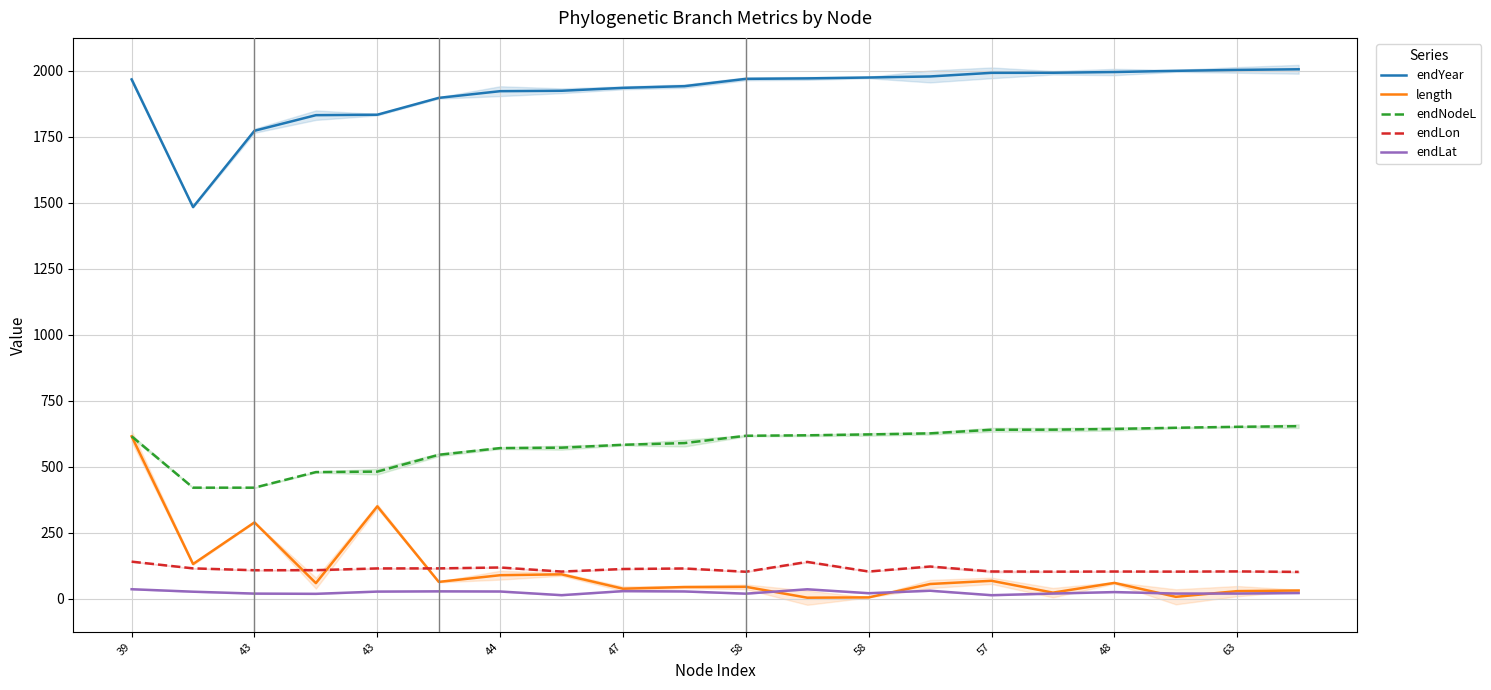

What is the difference between the endYear values at 39 and 44?

44.5